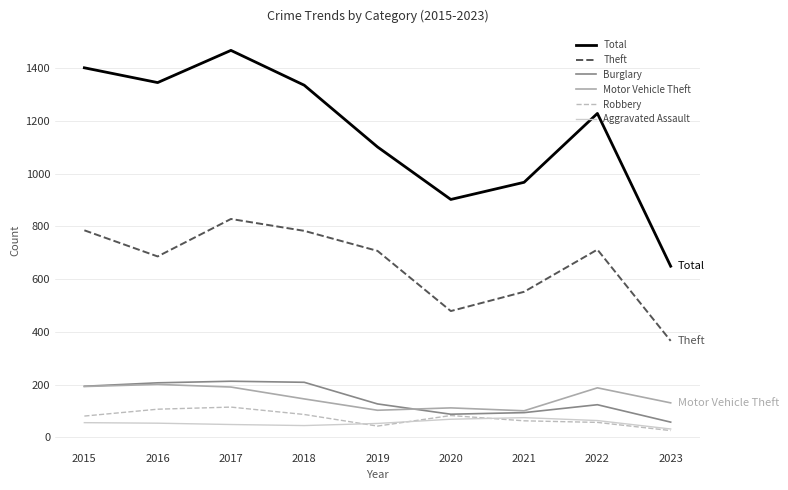

What is the difference between the maximum and second lowest values in the Aggravated Assault series?

30